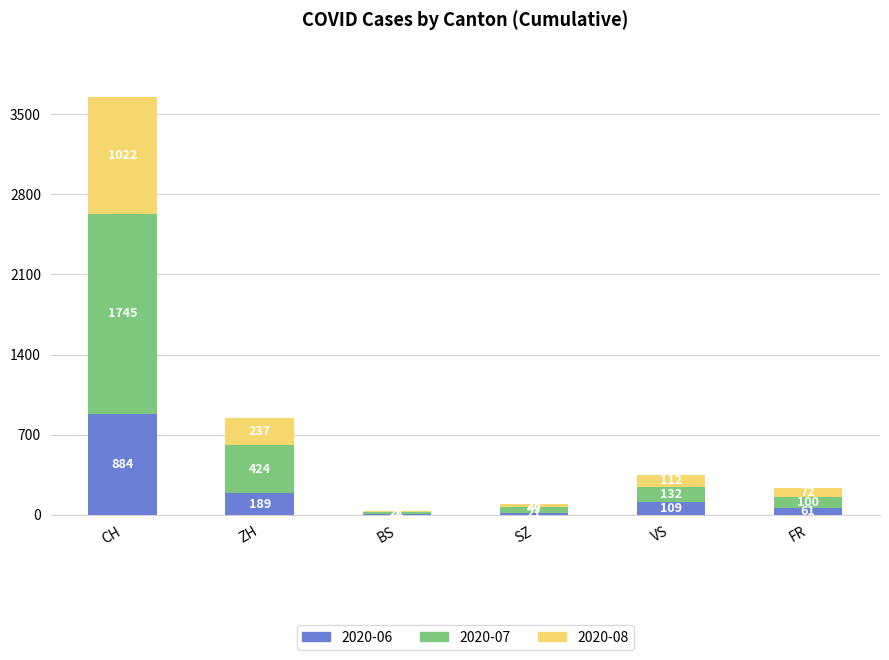

What are all the series names shown in the legend?

2020-06, 2020-07, 2020-08